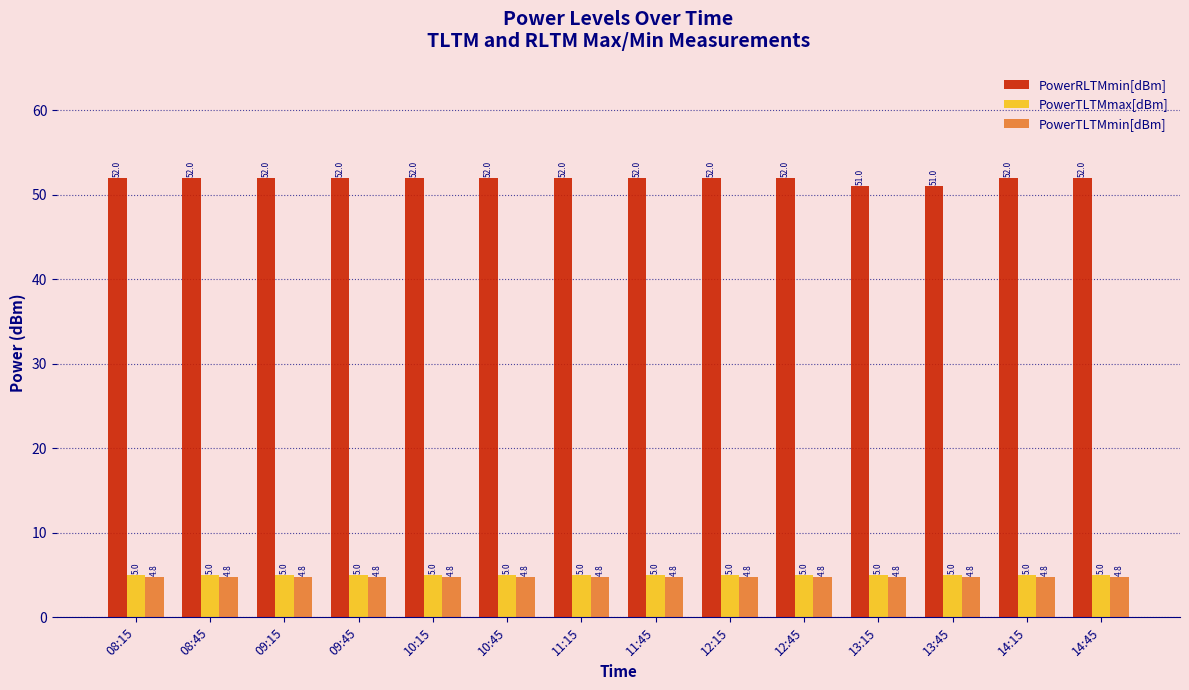

What is the value of the PowerRLTMmin[dBm] bar at the 2nd from the left?

52.0